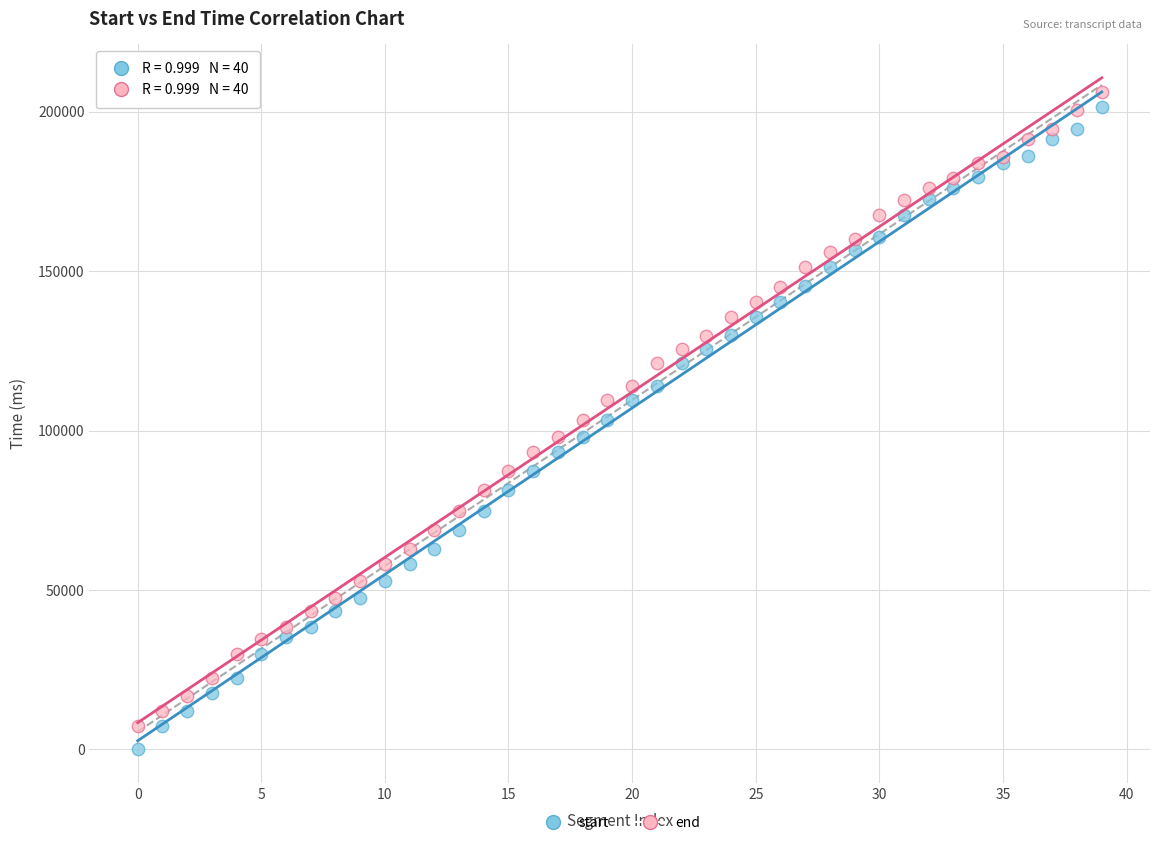

Which series has the largest Y range (max minus min)?

start